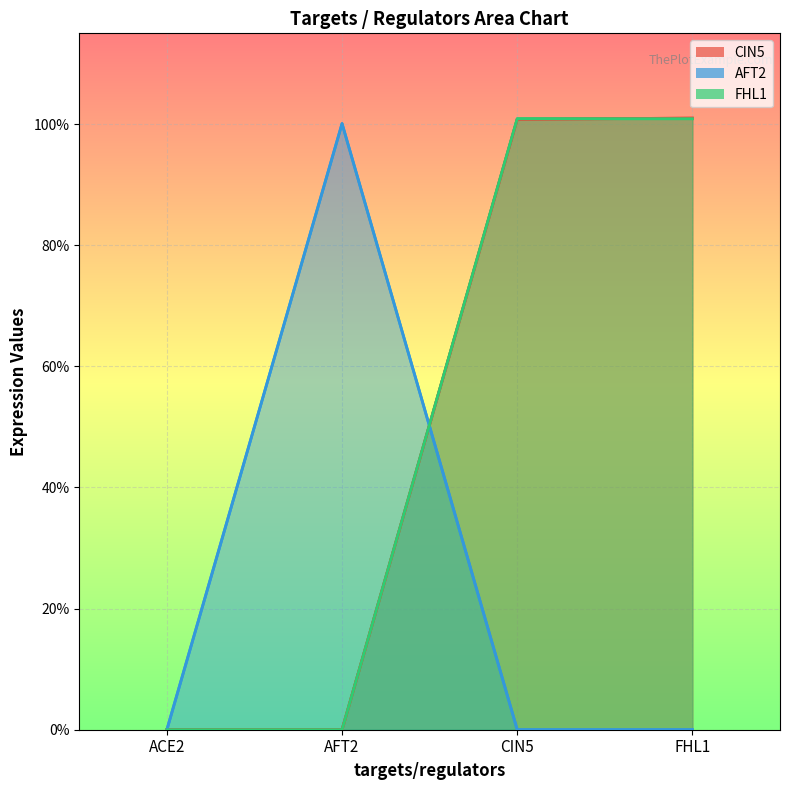

List the series in order of their peak value, highest first.

CIN5, FHL1, AFT2